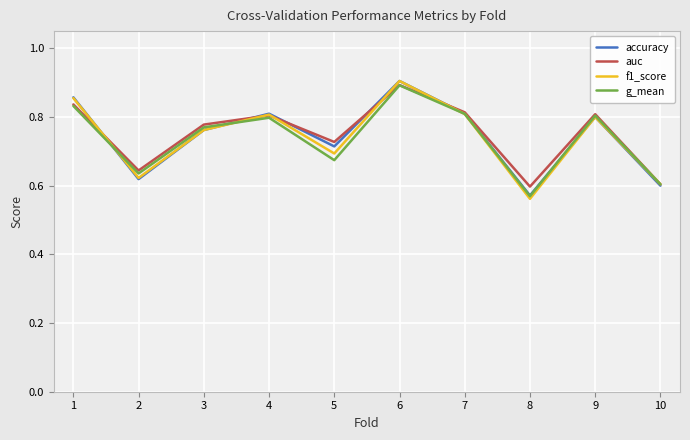

Between 4 and 10, which series saw the biggest shift?

accuracy